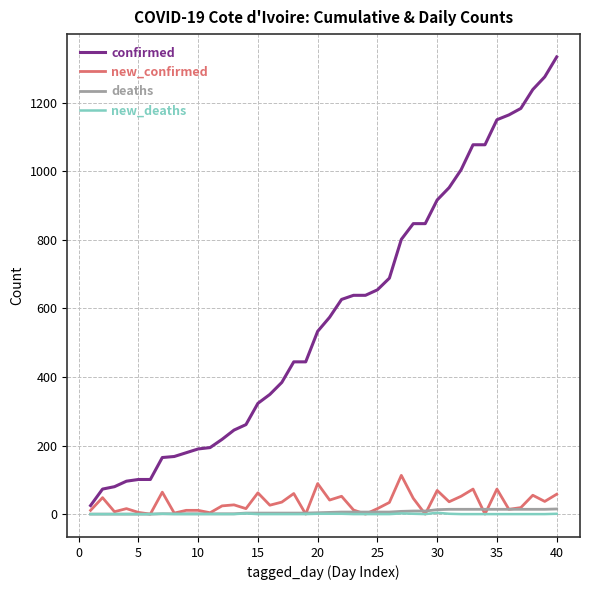

Which series has the largest range (max minus min)?

confirmed